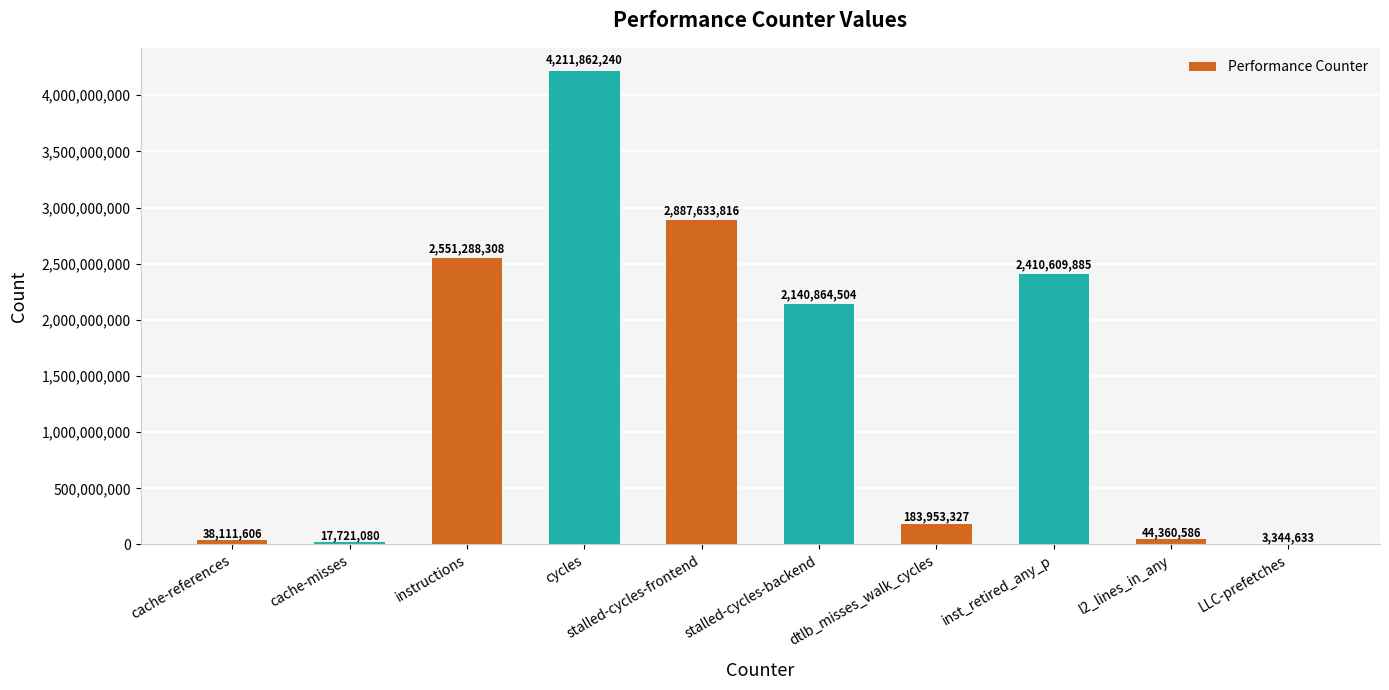

What is the sum of the values at l2_lines_in_any and cache-references?

82472192